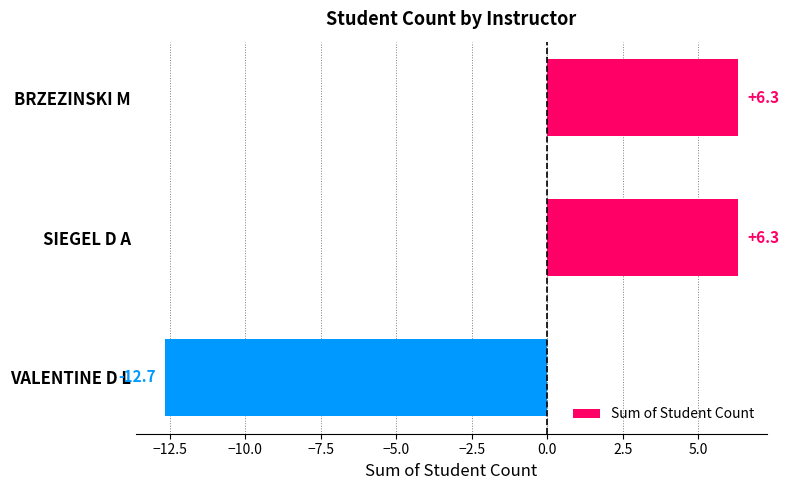

How many series are shown in this chart?

1